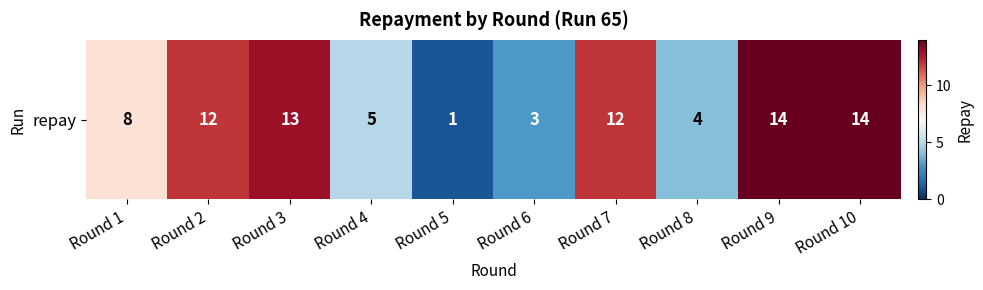

Reading left to right, what are all the values shown in this chart?

Round 1=8	Round 2=12	Round 3=13	Round 4=5	Round 5=1	Round 6=3	Round 7=12	Round 8=4	Round 9=14	Round 10=14